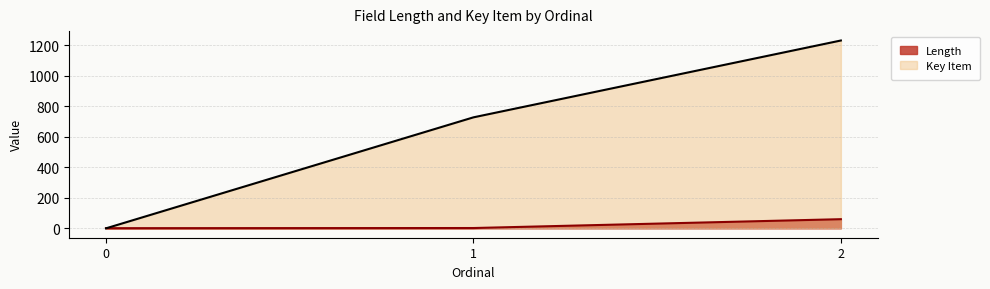

List the series in order of their peak value, lowest first.

Length, Key Item